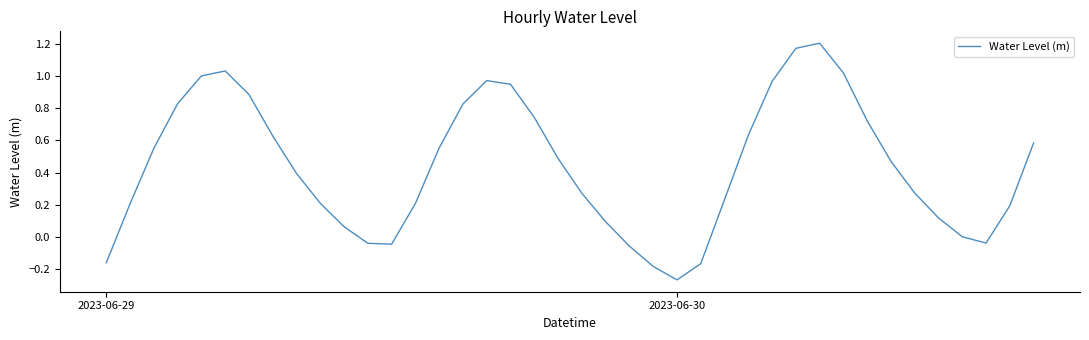

What is the difference between the maximum and minimum values?

1.5